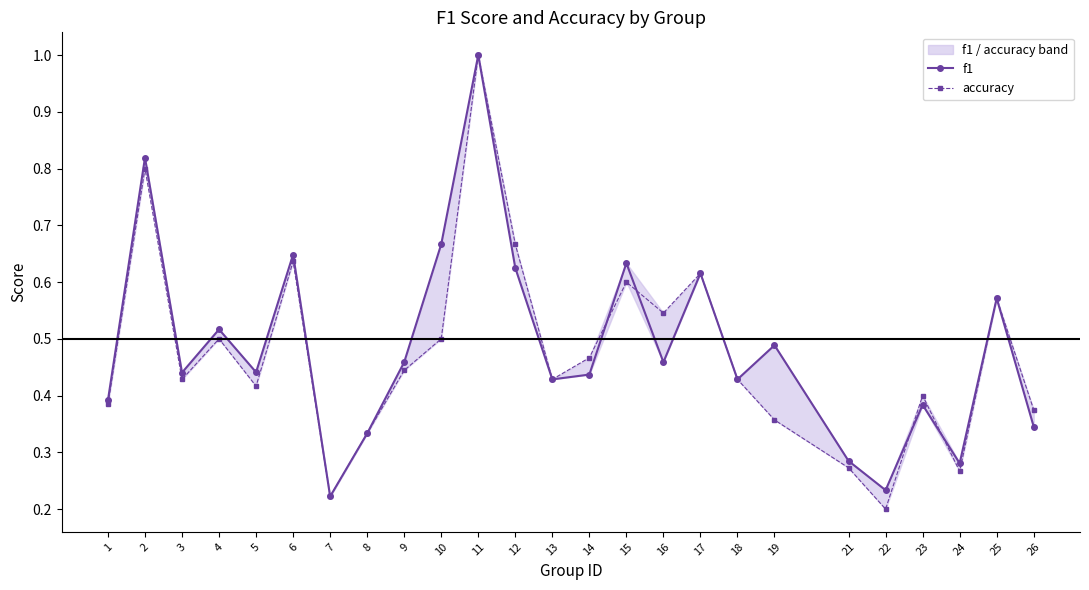

At which label does accuracy reach its minimum?

22